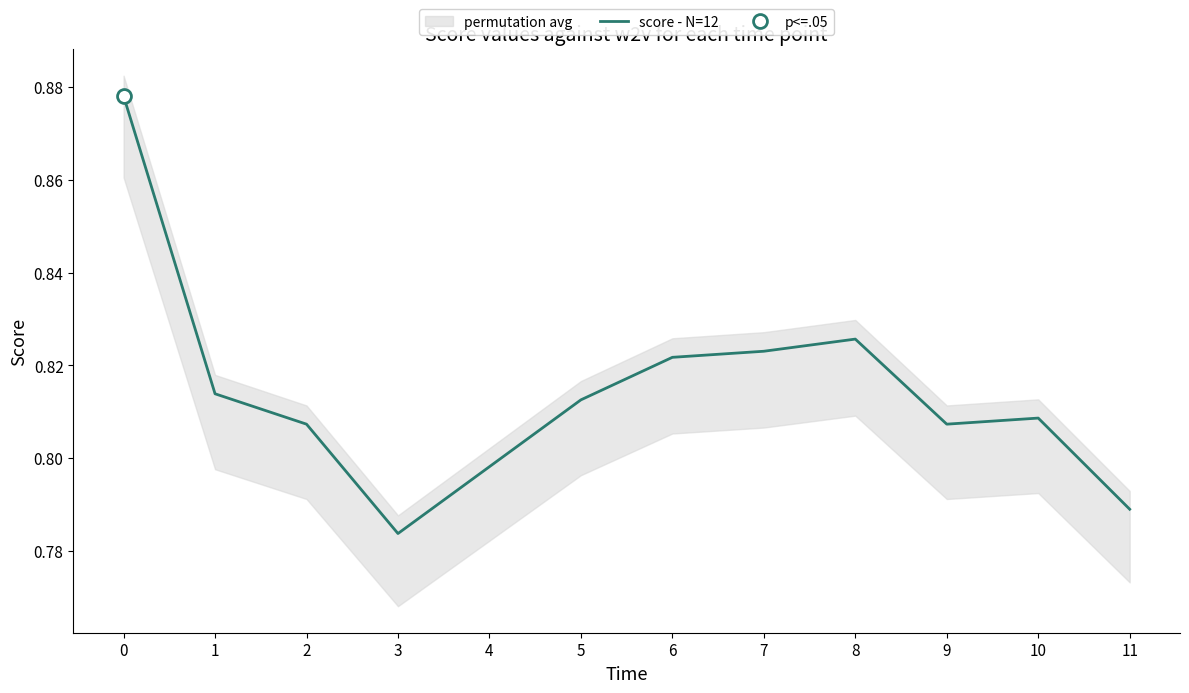

List the labels in order of value, largest first.

0, 8, 7, 6, 1, 5, 10, 2, 9, 4, 11, 3